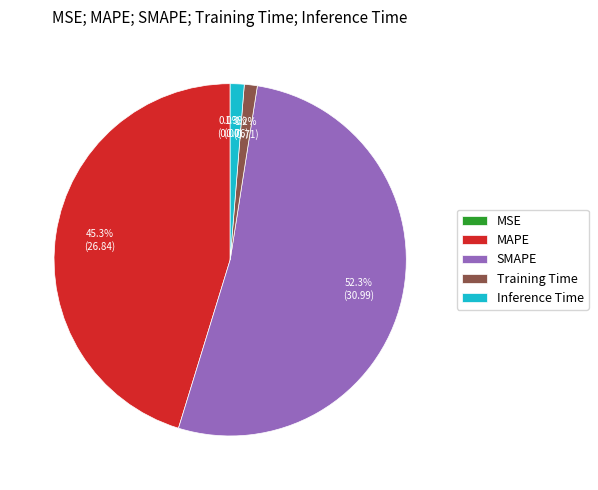

Does any single category account for the majority?

Yes